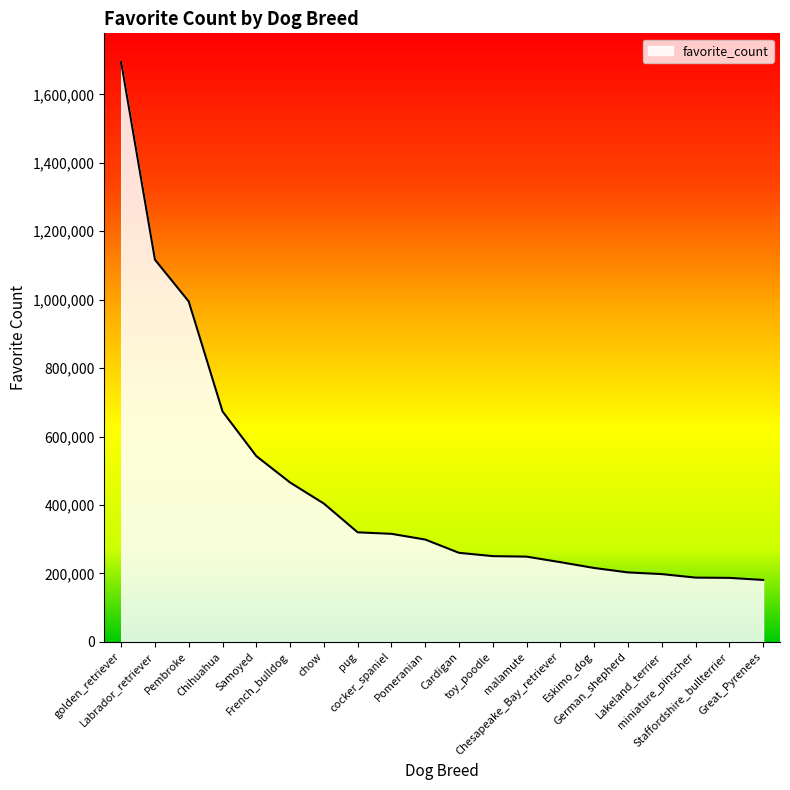

Which label corresponds to the largest value in the chart?

golden_retriever